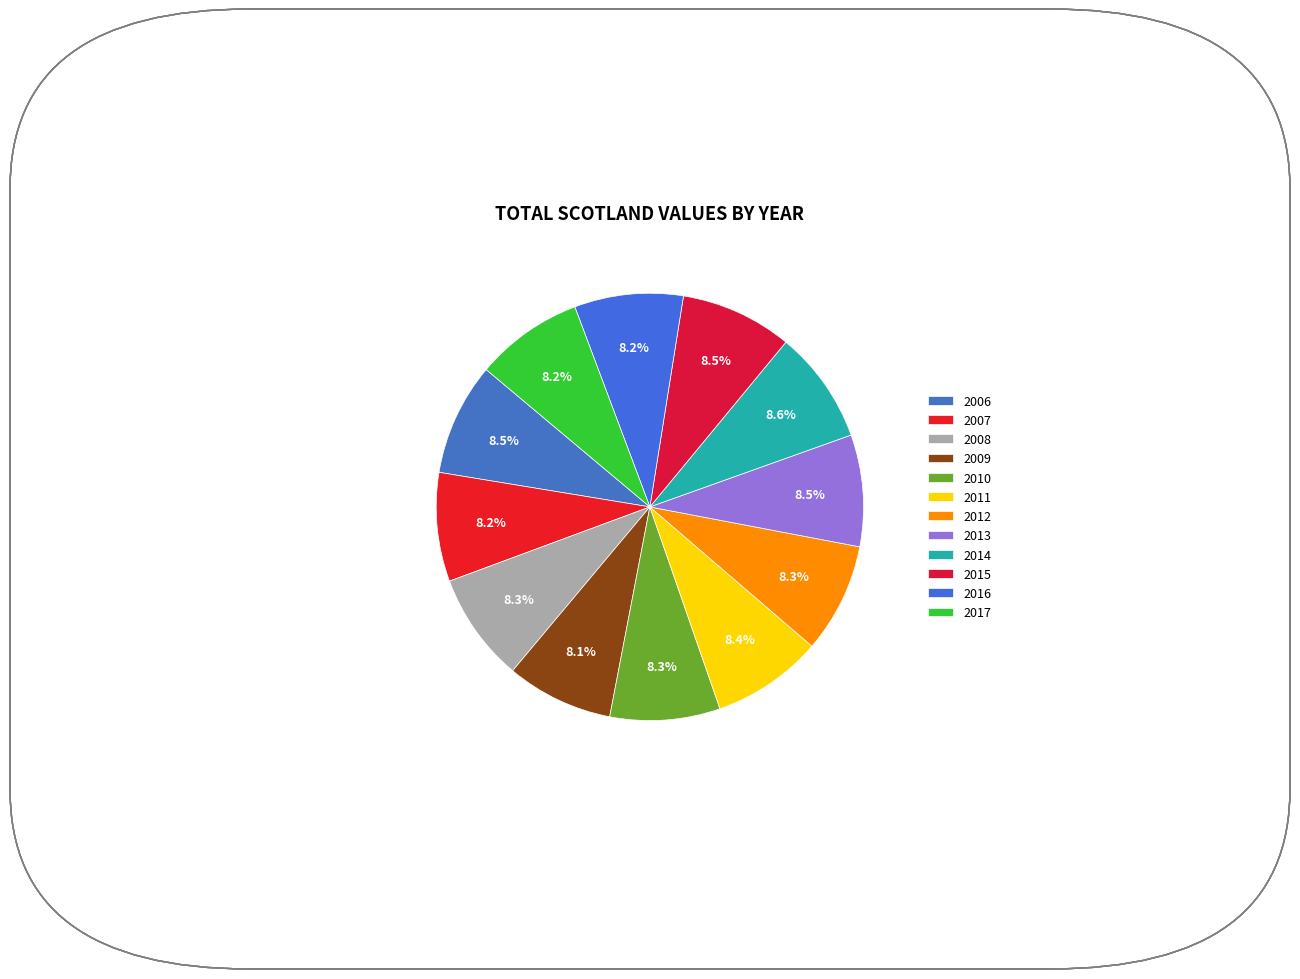

Which slice is the smallest?

2009